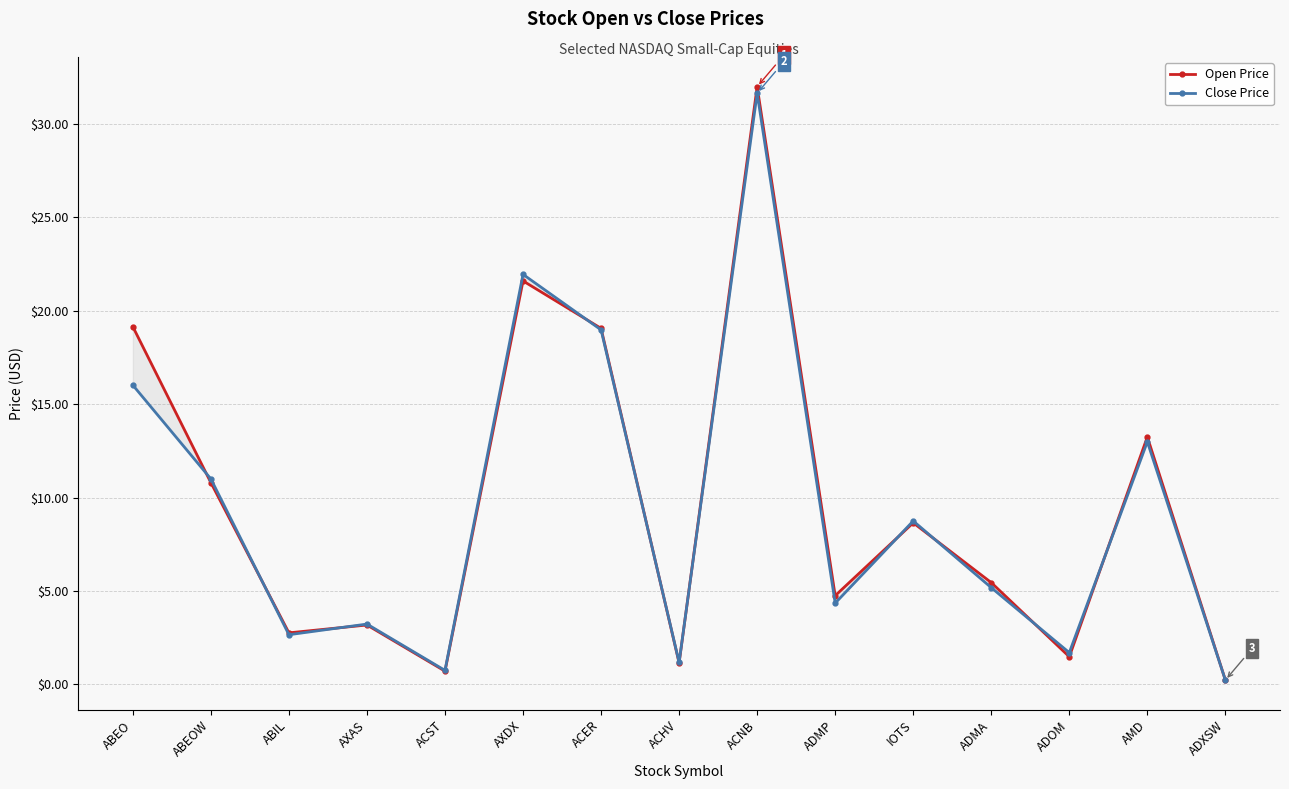

What is the difference between the maximum and minimum values in the Close Price series?

31.4